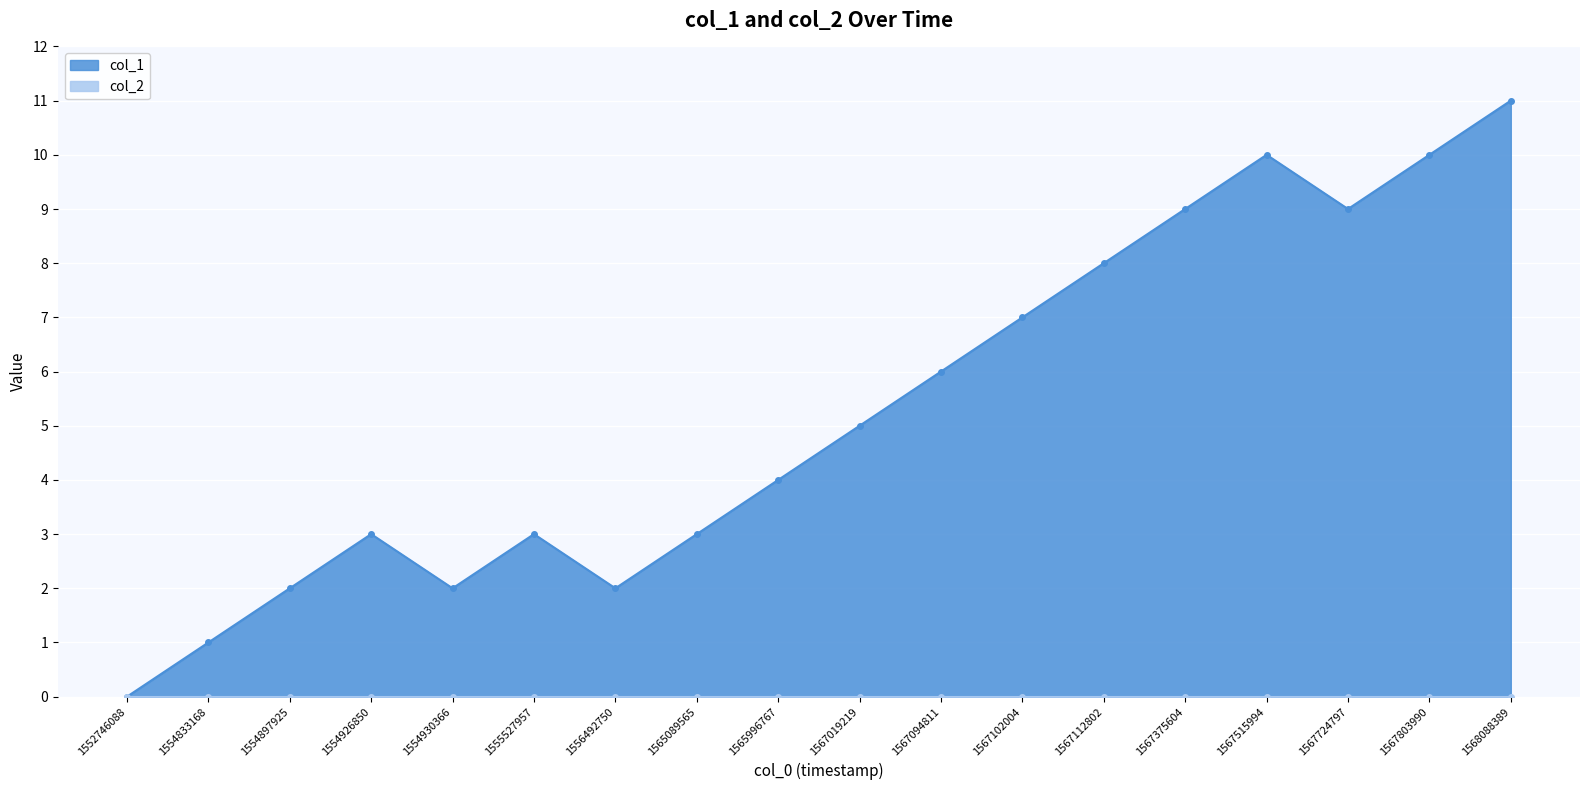

What is the change in value from 1555527957 to 1567803990?

+7